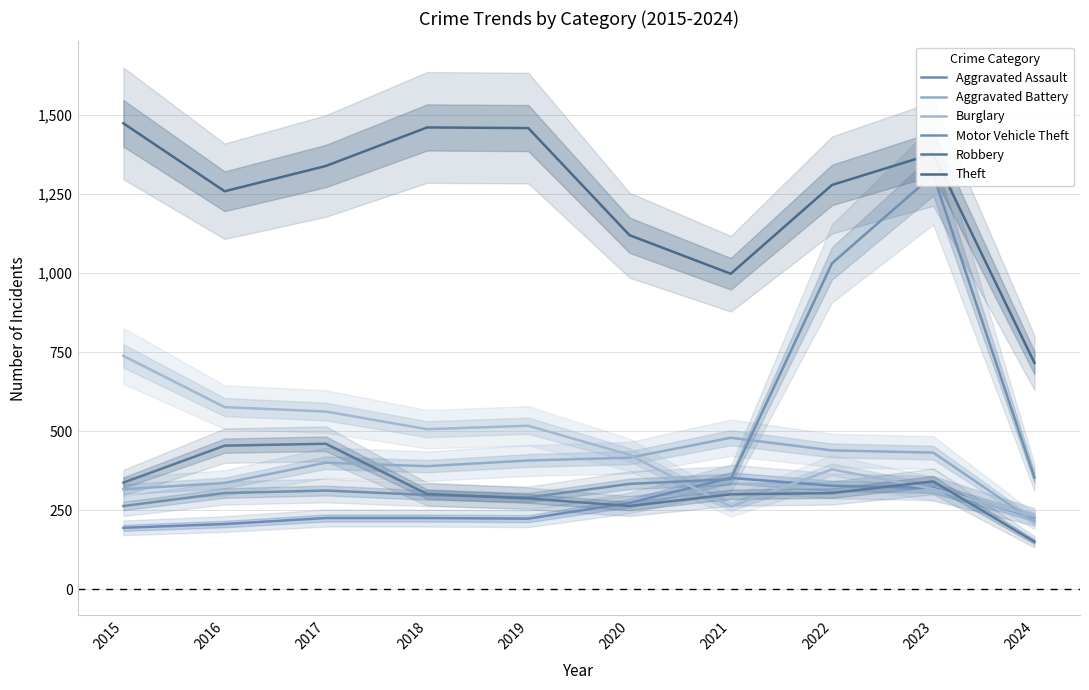

Is it true that Aggravated Assault equals 364 at 2017?

False